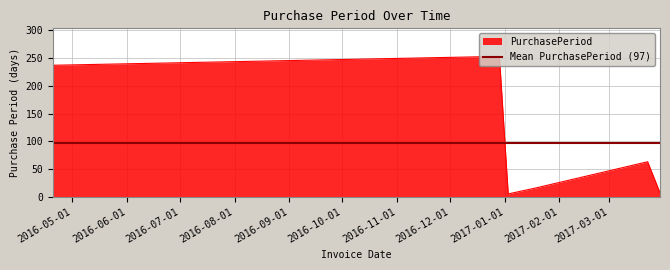

At which label is the value closest to 129?

2017-03-23